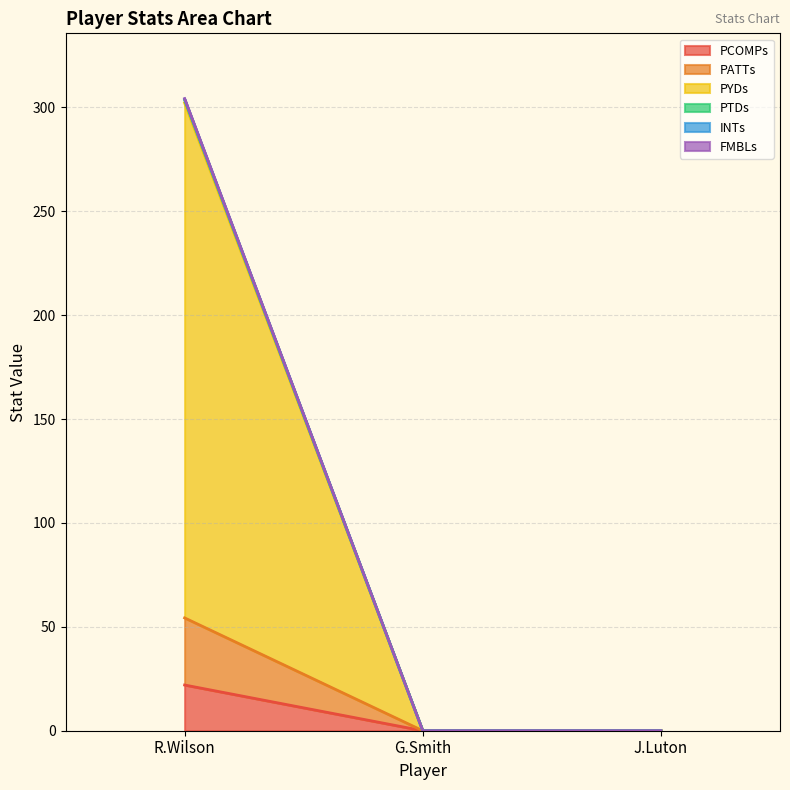

The PCOMPs series shows -10.8 at G.Smith. True or false?

False